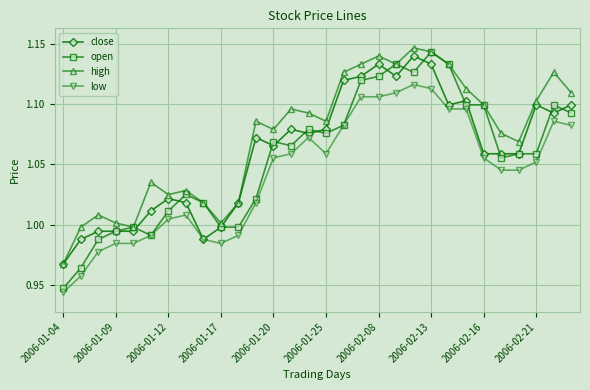

Which series has the largest range (max minus min)?

open